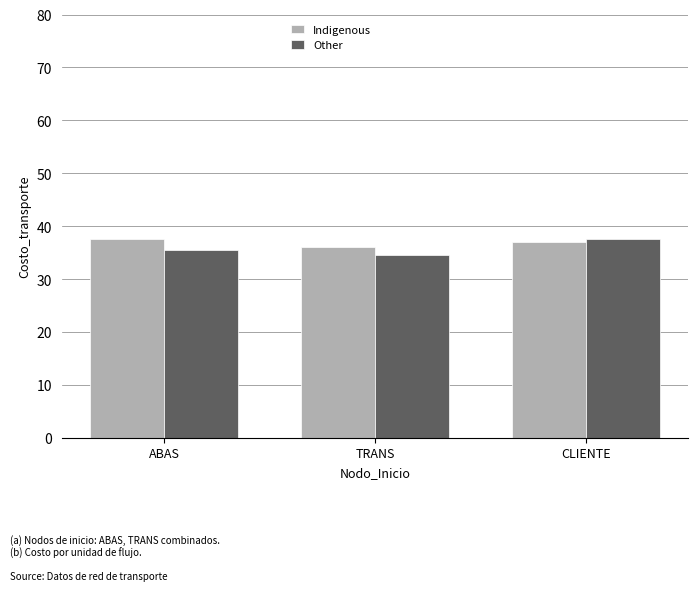

What is the difference between the maximum and minimum values in the Indigenous series?

1.5